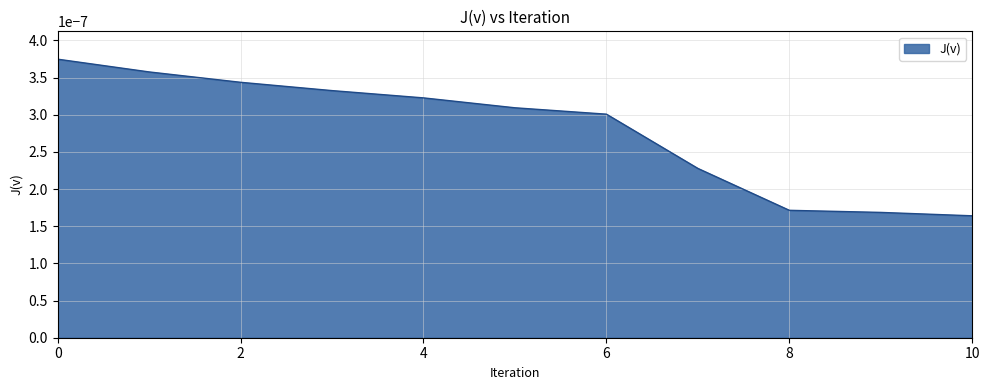

How many lines are shown in the chart?

1